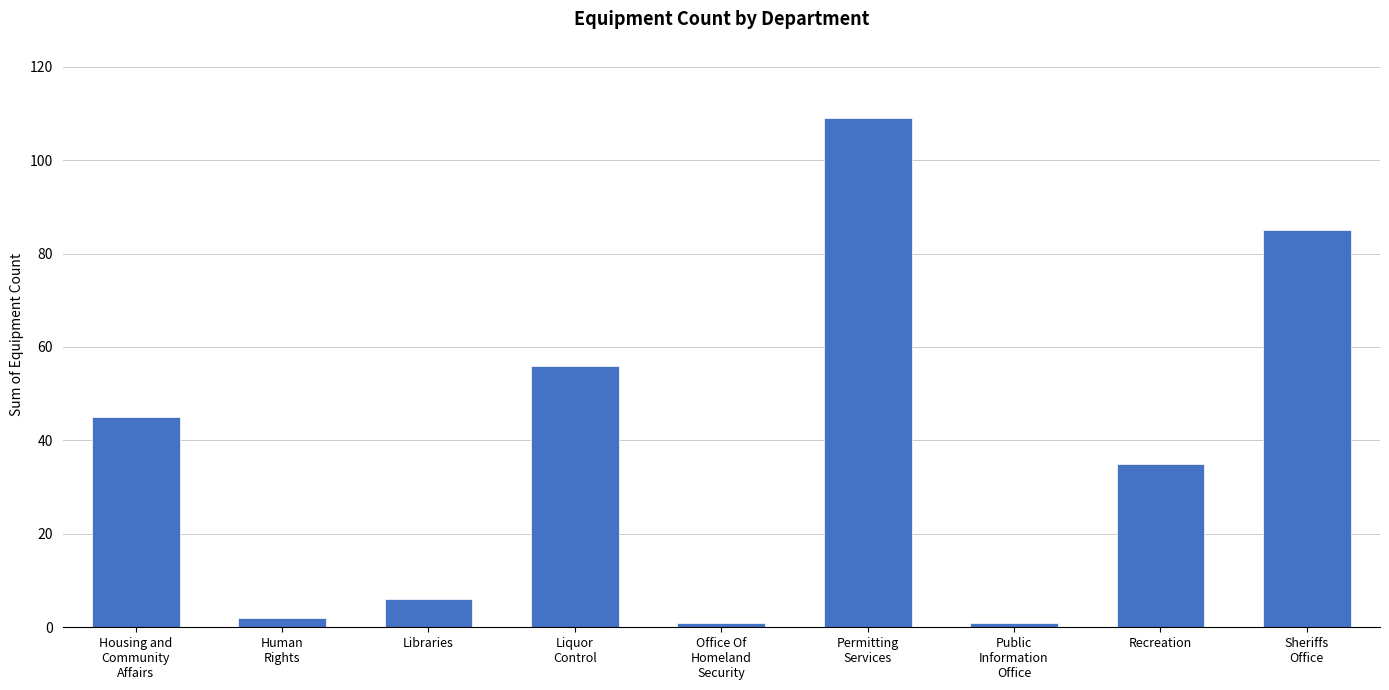

What is the maximum value shown in the chart?

109